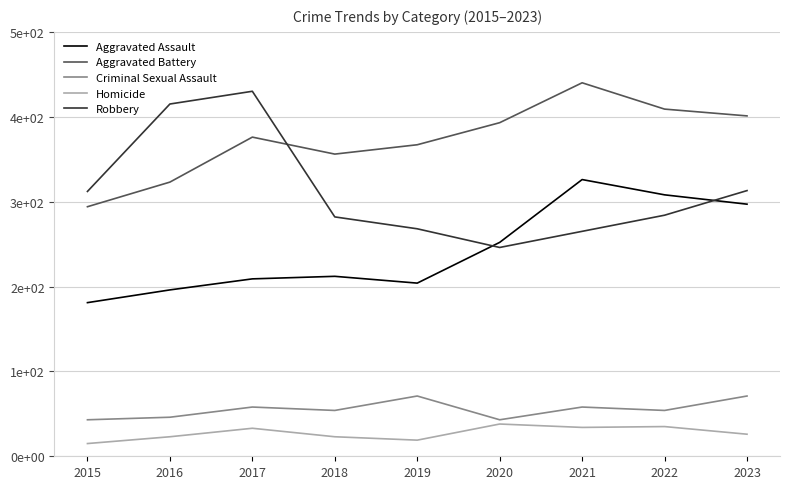

At which category does Homicide reach its first local peak?

2017